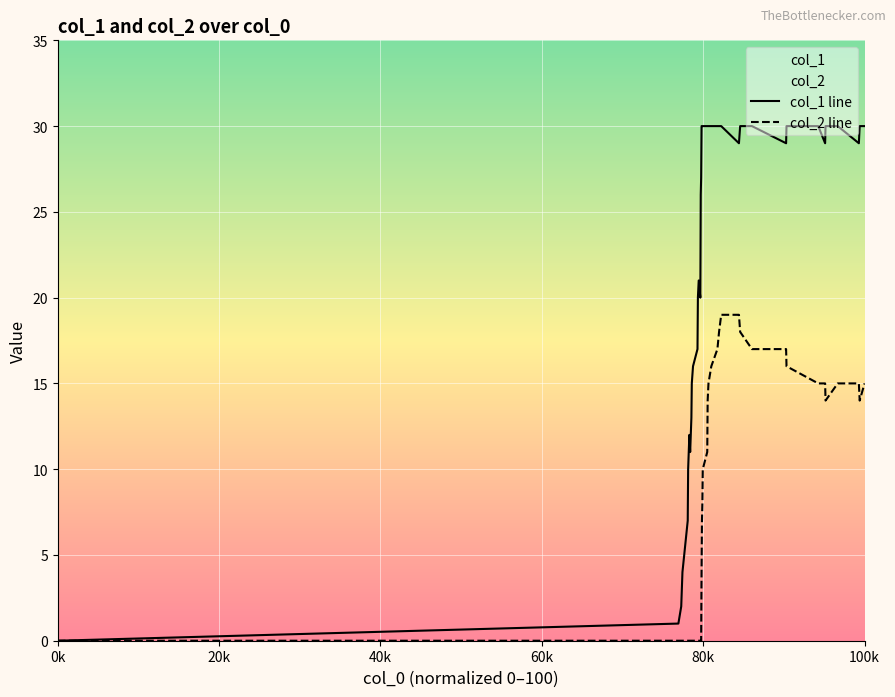

How many positive values does the col_1 line series have?

39